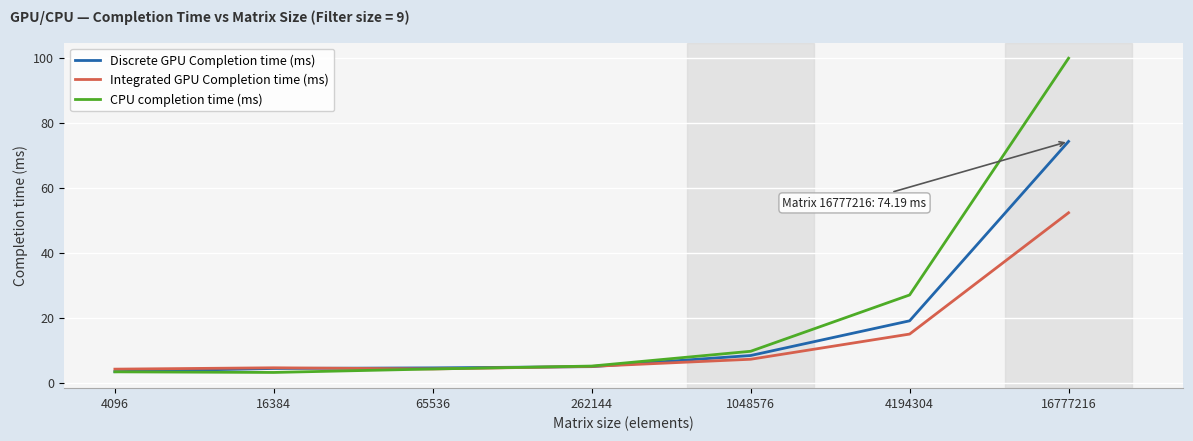

Which category has the highest value in the Discrete GPU Completion time (ms) series?

16777216